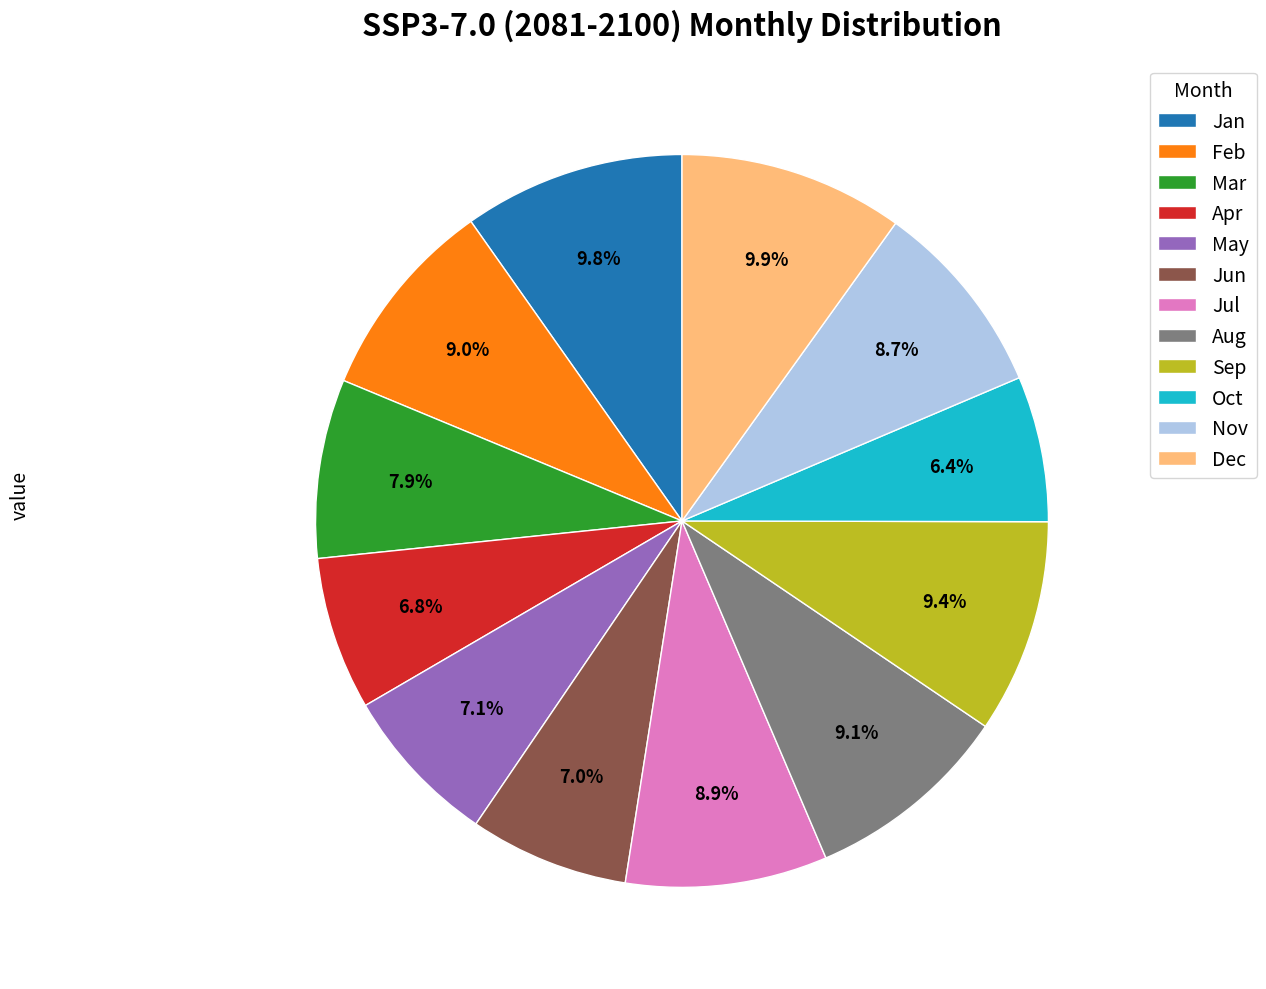

How many segments does this pie chart have?

12